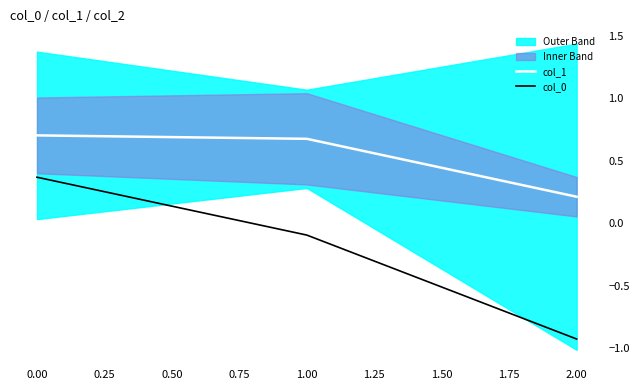

The col_0 series shows -0.9 at 2.00. True or false?

True